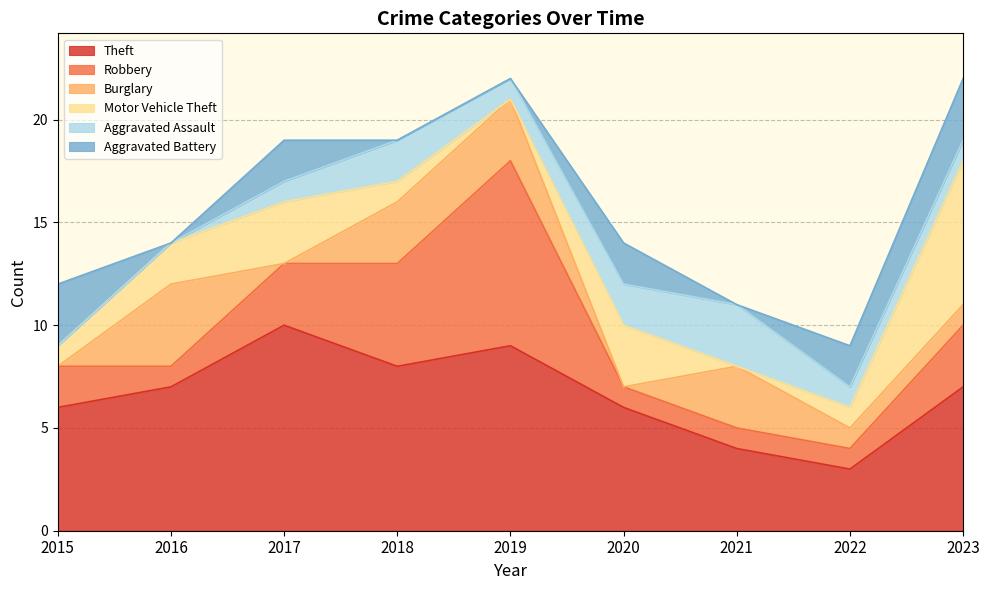

Reading left to right, extract all data points from this chart.

Theft: 2015=6	2016=7	2017=10	2018=8	2019=9	2020=6	2021=4	2022=3	2023=7
Robbery: 2015=2	2016=1	2017=3	2018=5	2019=9	2020=1	2021=1	2022=1	2023=3
Burglary: 2015=0	2016=4	2017=0	2018=3	2019=3	2020=0	2021=3	2022=1	2023=1
Motor Vehicle Theft: 2015=1	2016=2	2017=3	2018=1	2019=0	2020=3	2021=0	2022=1	2023=7
Aggravated Assault: 2015=0	2016=0	2017=1	2018=2	2019=1	2020=2	2021=3	2022=1	2023=1
Aggravated Battery: 2015=3	2016=0	2017=2	2018=0	2019=0	2020=2	2021=0	2022=2	2023=3